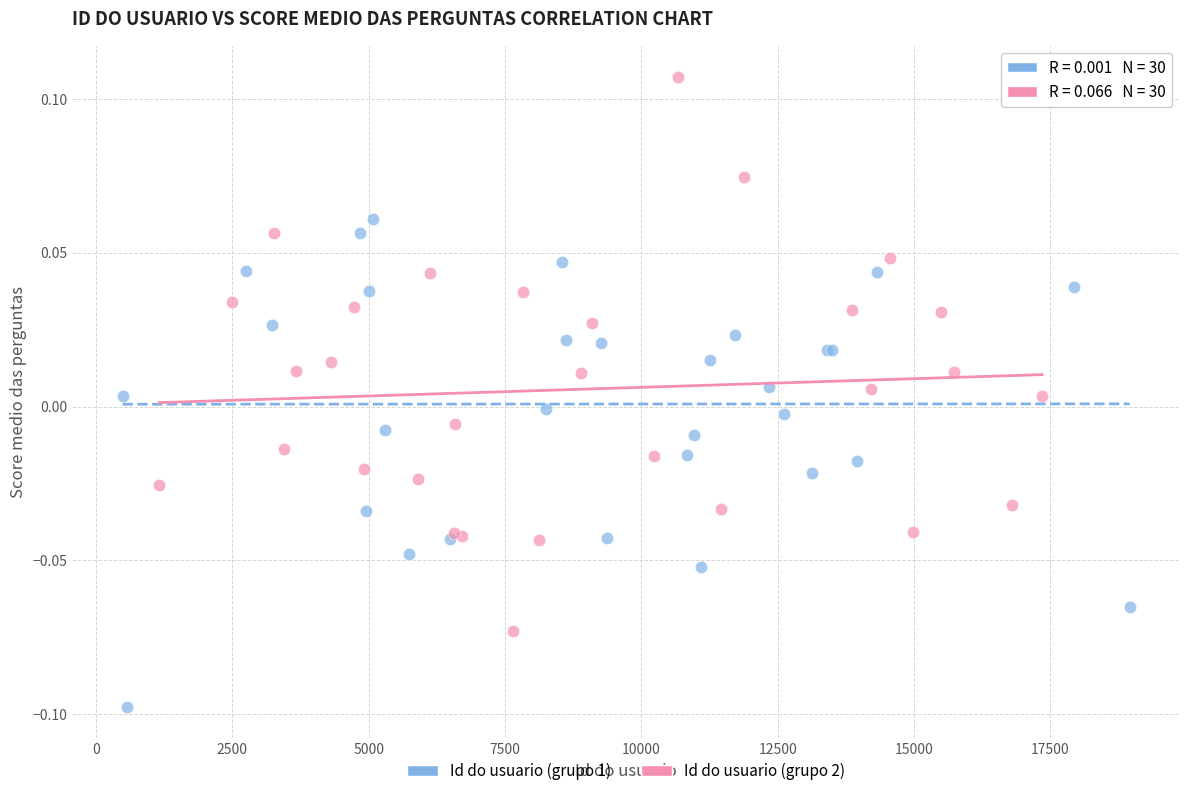

Which series reaches the maximum Y coordinate?

Id do usuario (grupo 2)